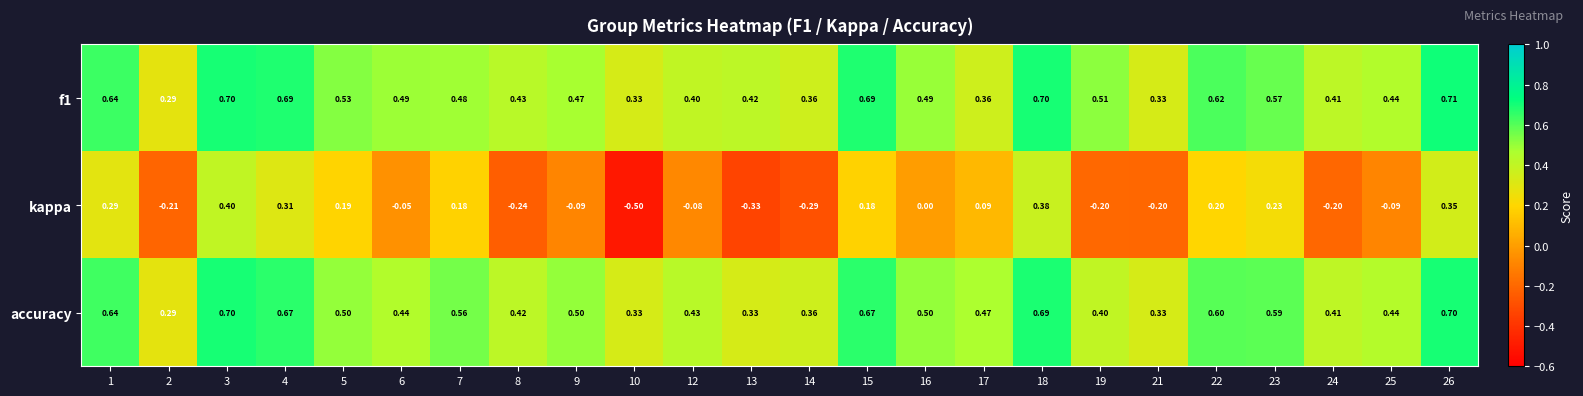

Which category has the lowest value across all series?

10